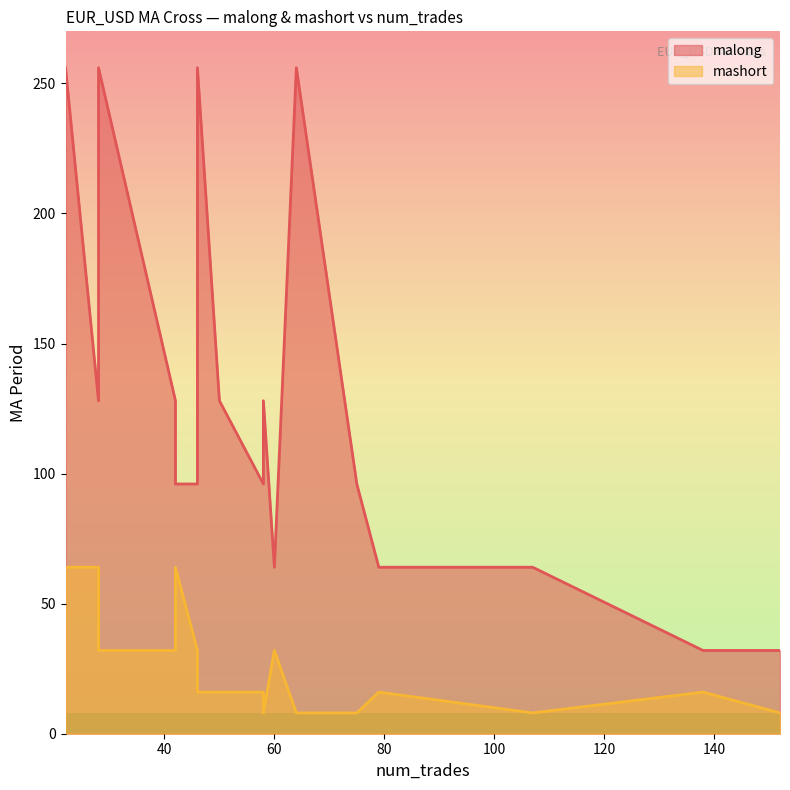

What is the sum of all malong values?

2176